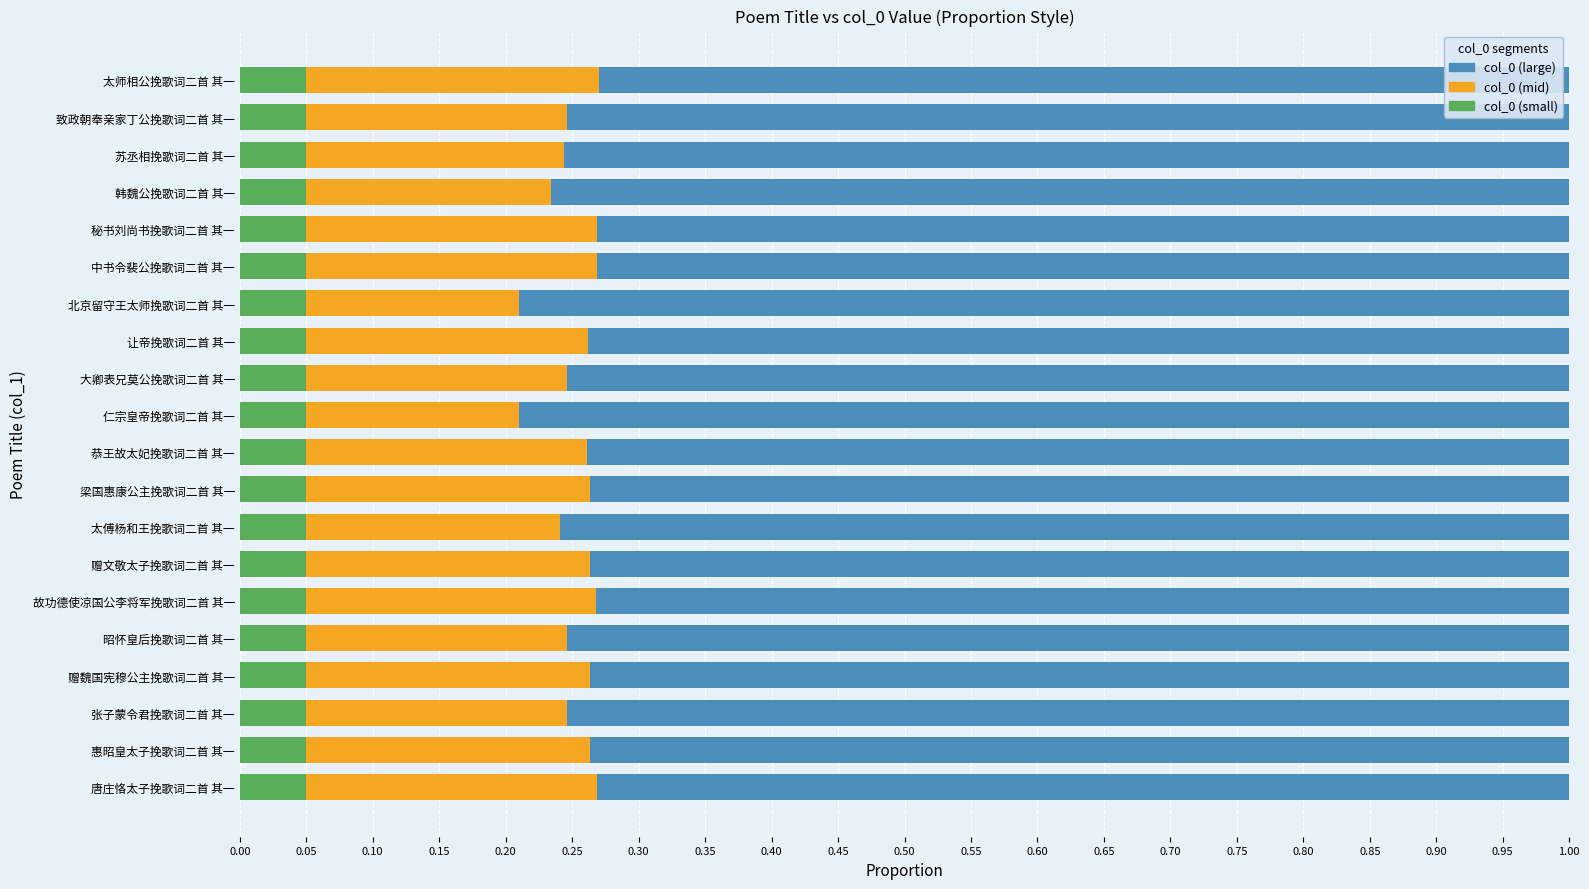

What are all the series names shown in the legend?

col_0 (large), col_0 (mid), col_0 (small)